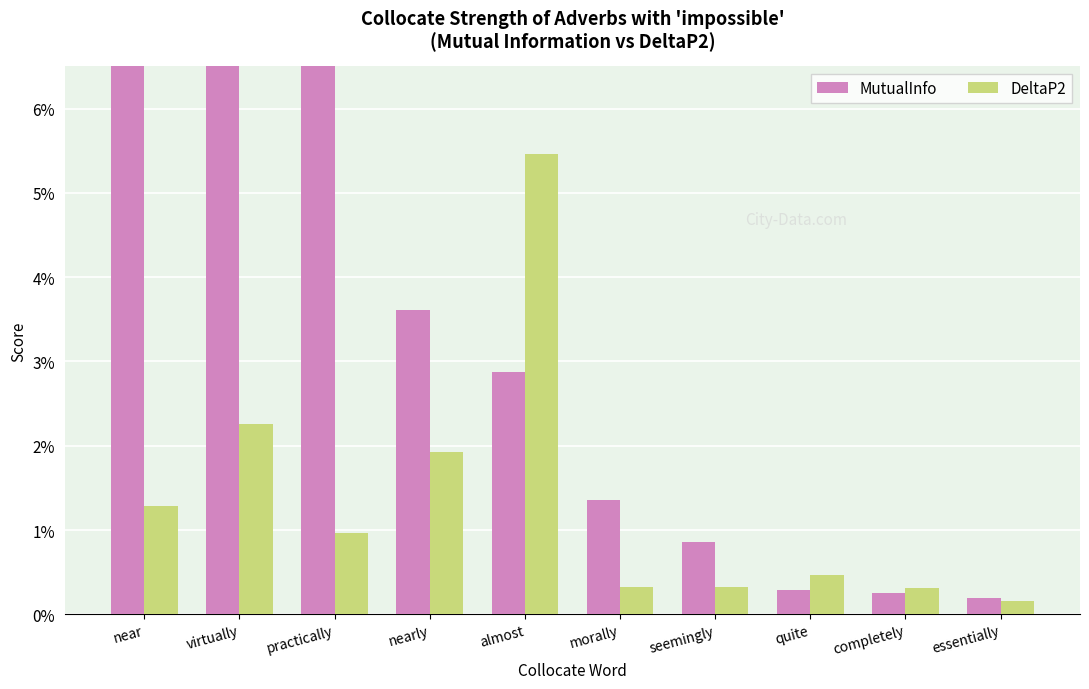

How many categories are shown in the chart?

10